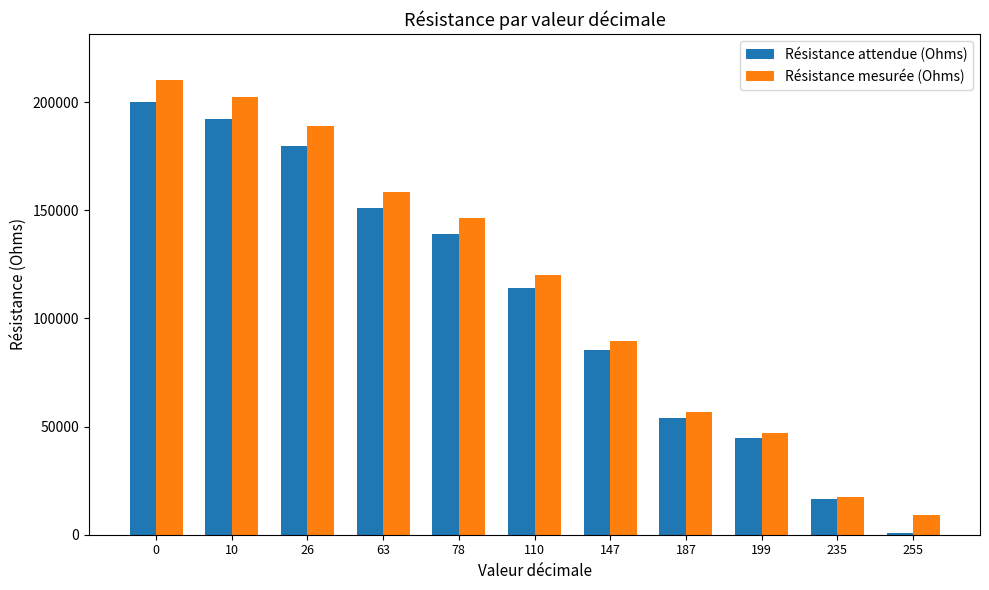

At which label does Résistance mesurée (Ohms) reach its minimum?

255